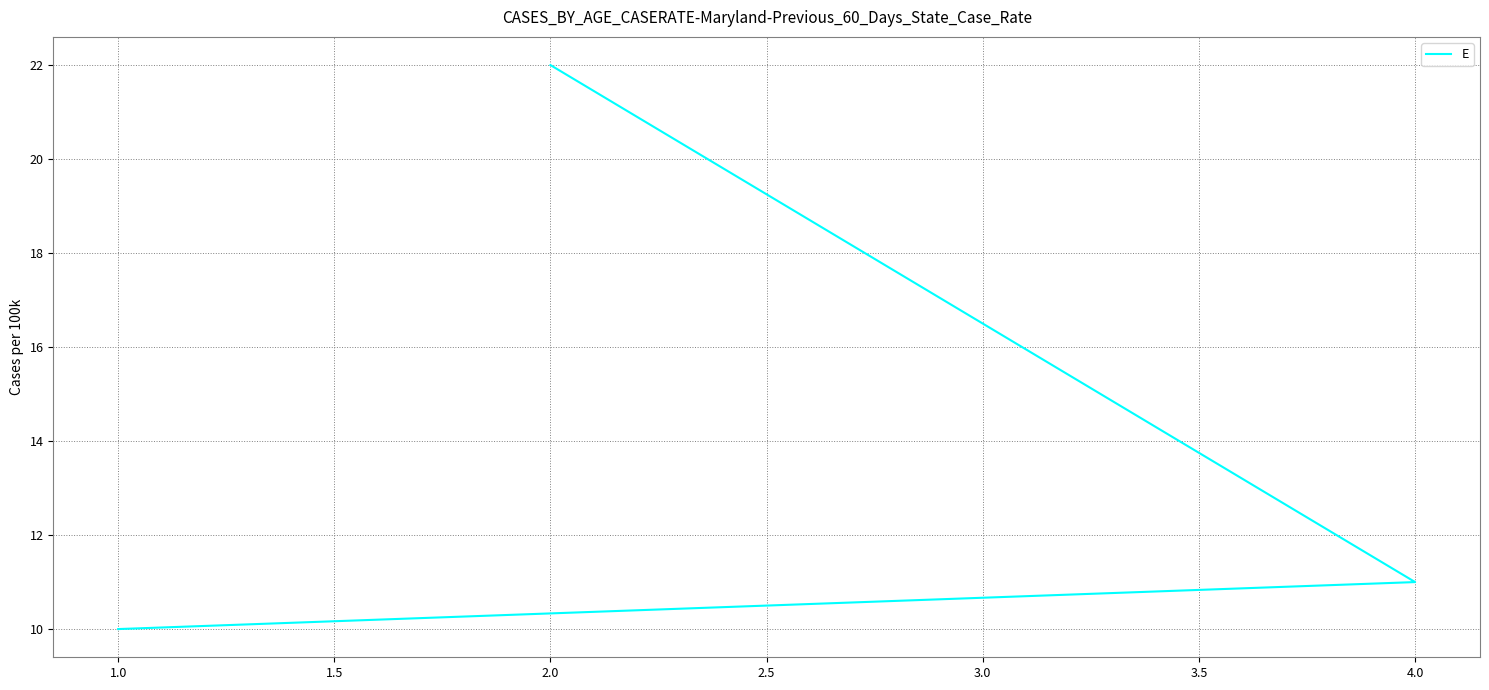

What is the average value?

14